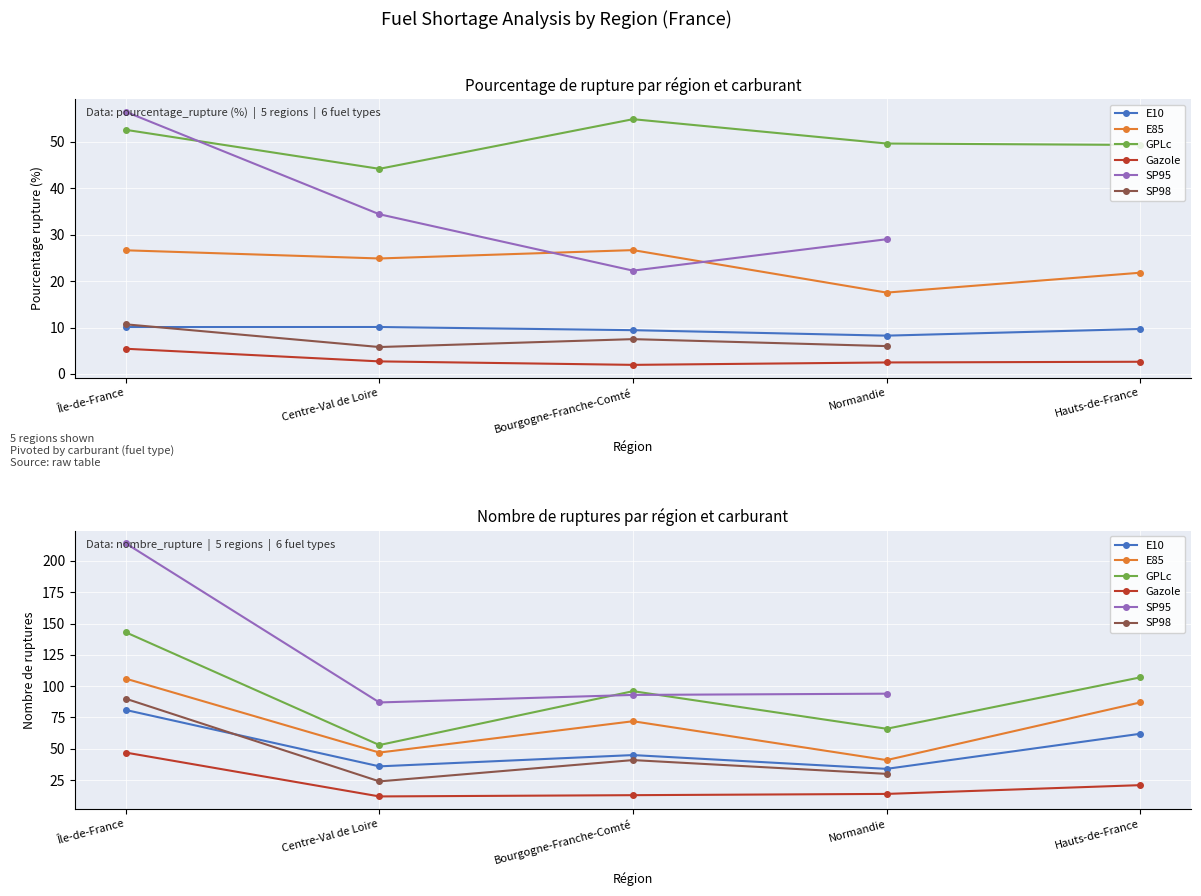

What is the label of the 4th point from the right?

Centre-Val de Loire